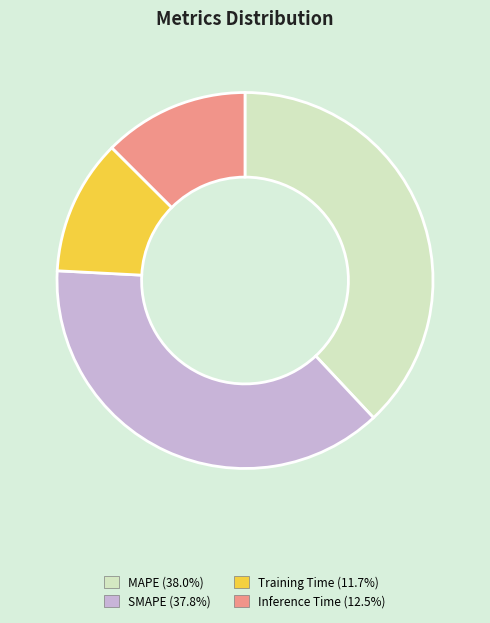

The MAPE slice represents 38% of the pie. True or false?

True